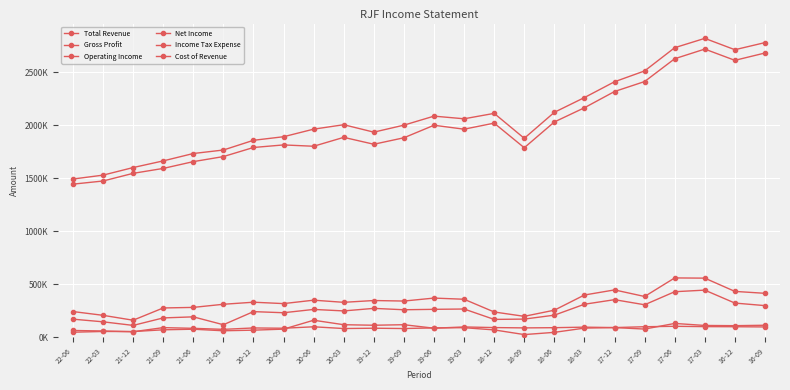

Reading left to right, what are all the values shown in this chart?

Total Revenue: 1492200	1528800	1600300	1663100	1732700	1765600	1857200	1890900	1962300	2004000	1934000	2000000	2085000	2060000	2111000	1876000	2121000	2260000	2409000	2511000	2730000	2818000	2711000	2778000
Gross Profit: 1443900	1473500	1545800	1592100	1656100	1703800	1789500	1813600	1801100	1885000	1820000	1881000	1999000	1962000	2019000	1787000	2030000	2164000	2317000	2411000	2626000	2717000	2611000	2680000
Operating Income: 243000	207500	161300	276900	282200	311700	331100	318000	350200	330000	347000	342000	370000	359000	239000	198000	256000	399000	447000	385000	560000	558000	433000	415000
Net Income: 171300	146300	112500	183000	193100	118700	242400	231900	263100	249000	273000	260000	264000	267000	169000	172000	209000	312000	355000	307000	430000	445000	323000	299000
Income Tax Expense: 64800	59800	52800	91600	85000	75200	88500	85800	99400	83000	86000	83000	89000	91000	70000	26000	47000	87000	92000	78000	131000	112000	110000	114000
Cost of Revenue: 48300	55300	54500	71000	76600	61800	67700	77300	161200	119000	114000	119000	86000	98000	92000	89000	91000	96000	92000	100000	104000	101000	100000	98000